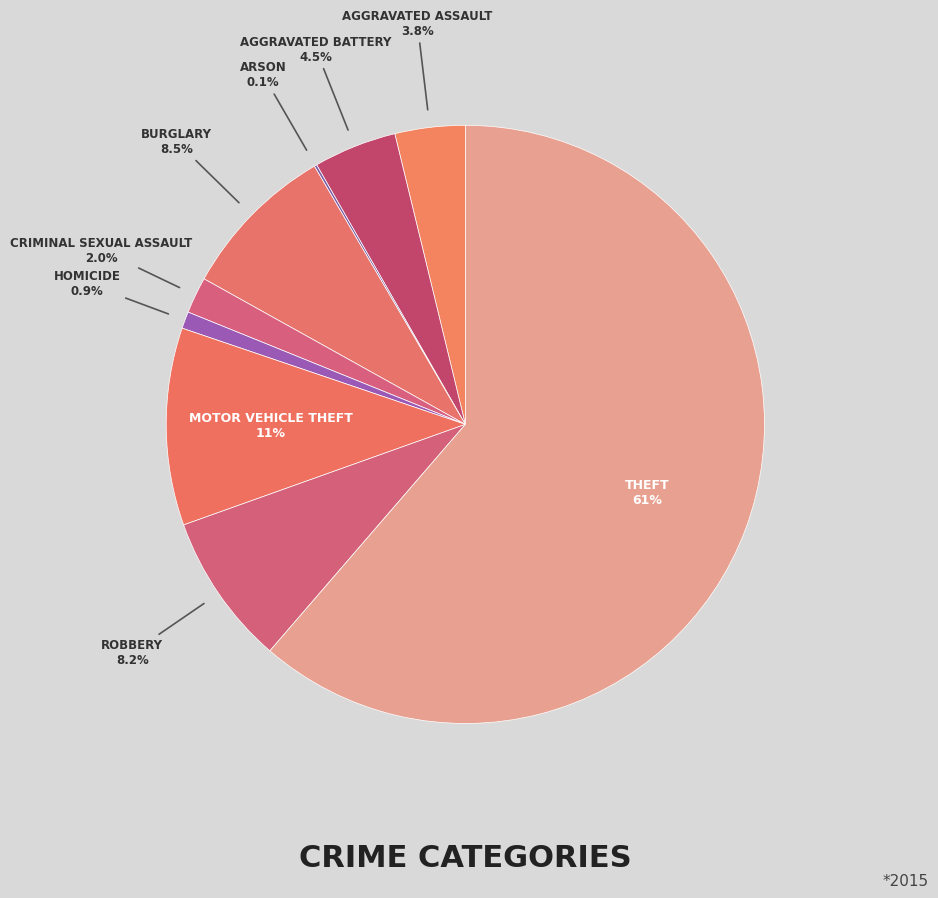

Is there any slice that represents more than half of the pie?

Yes